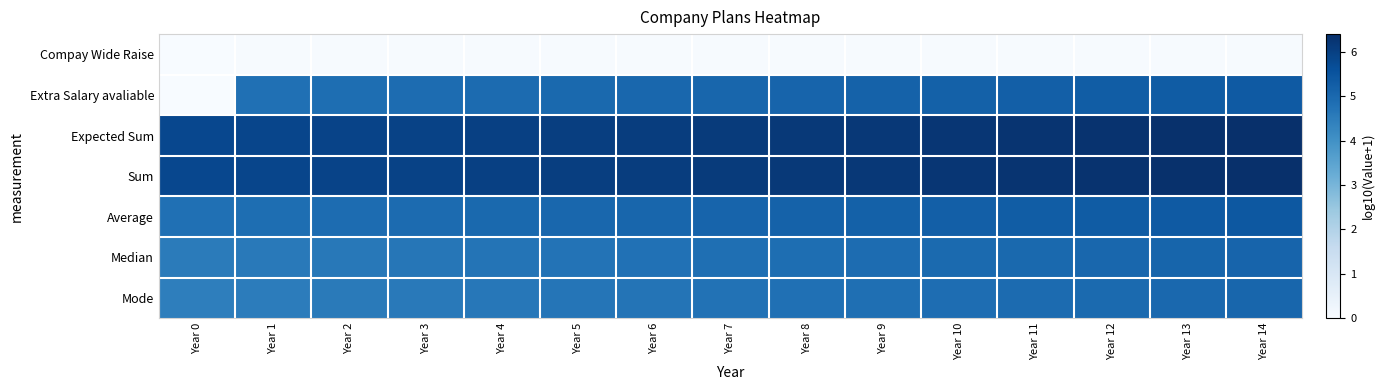

List the series in order of their peak value, highest first.

Expected Sum, Sum, Average, Extra Salary avaliable, Median, Mode, Compay Wide Raise